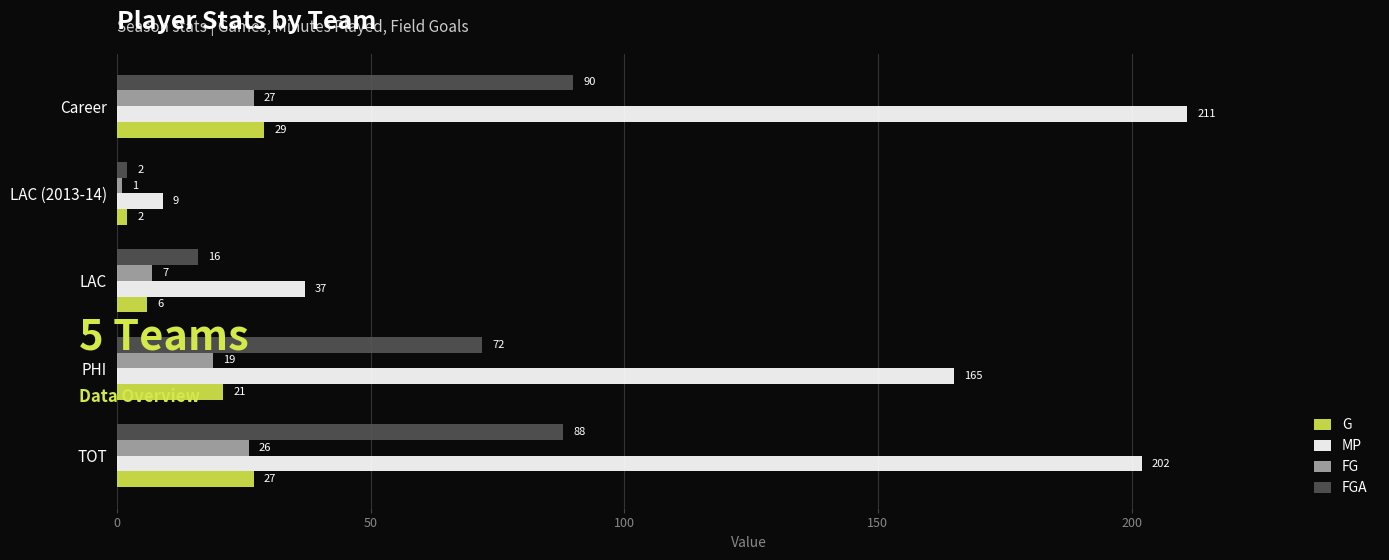

Which category has the highest value across all series?

Career